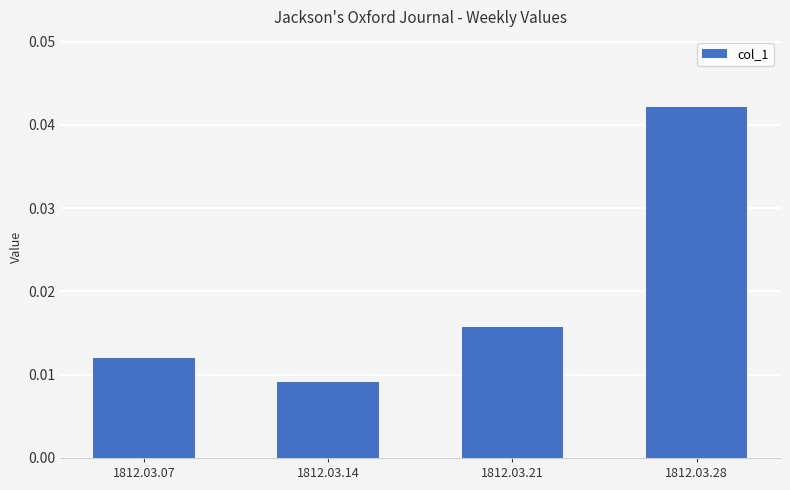

How many values are between 0 and 1?

4